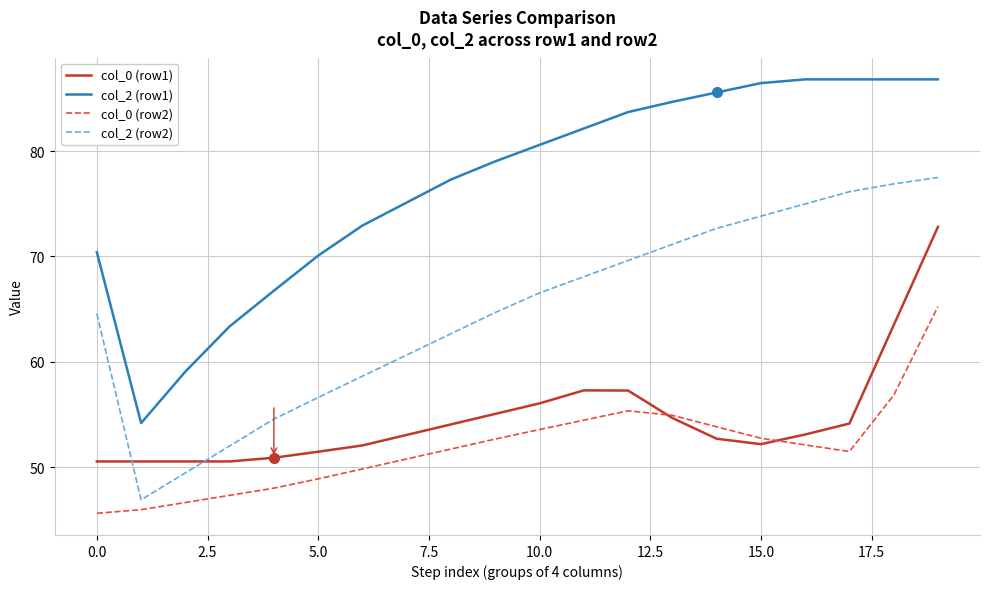

True or false: col_2 (row2) and col_2 (row1) cross at least once.

False